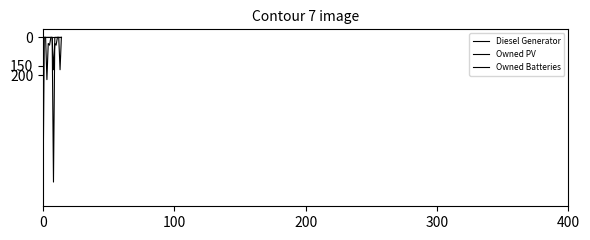

How many lines are shown in the chart?

3